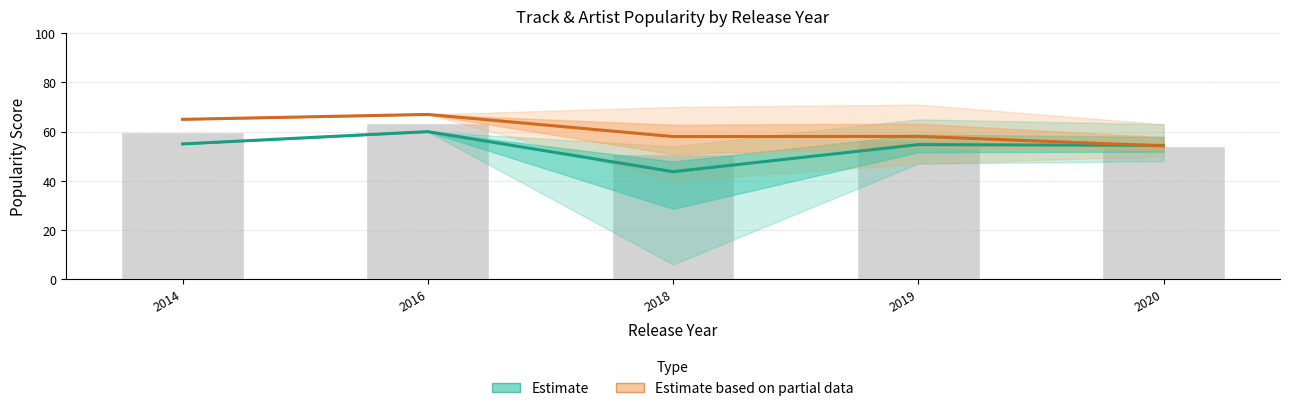

Rank the categories by Artist Popularity (Estimate based on partial data) value from lowest to highest.

2020, 2018, 2019, 2014, 2016